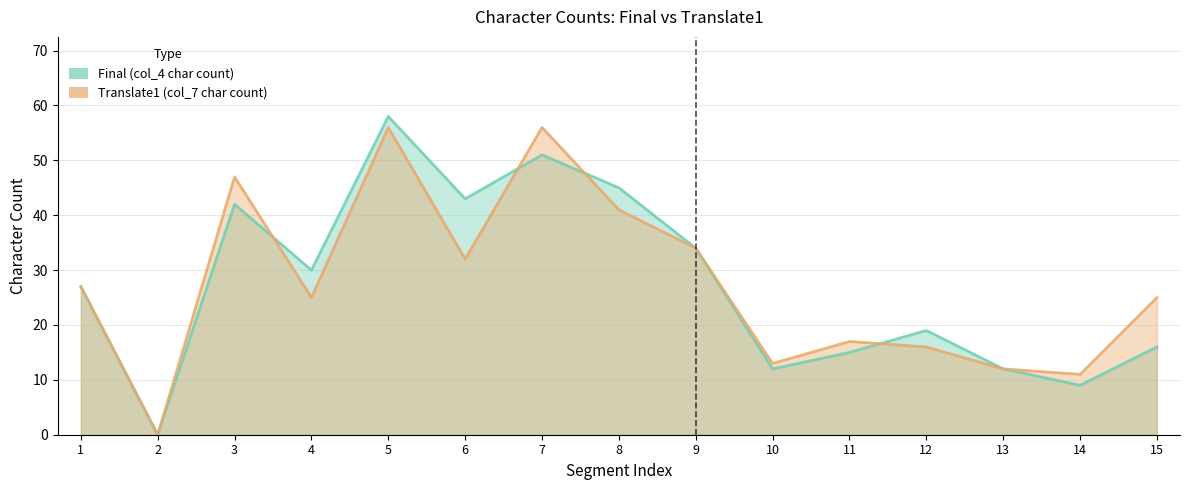

What is the average value of the Translate1 (col_7 char count) series?

27